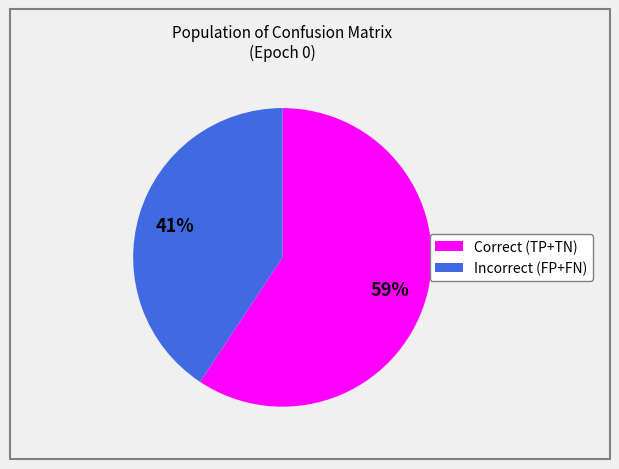

To the nearest percent, what is the average slice percentage?

50%